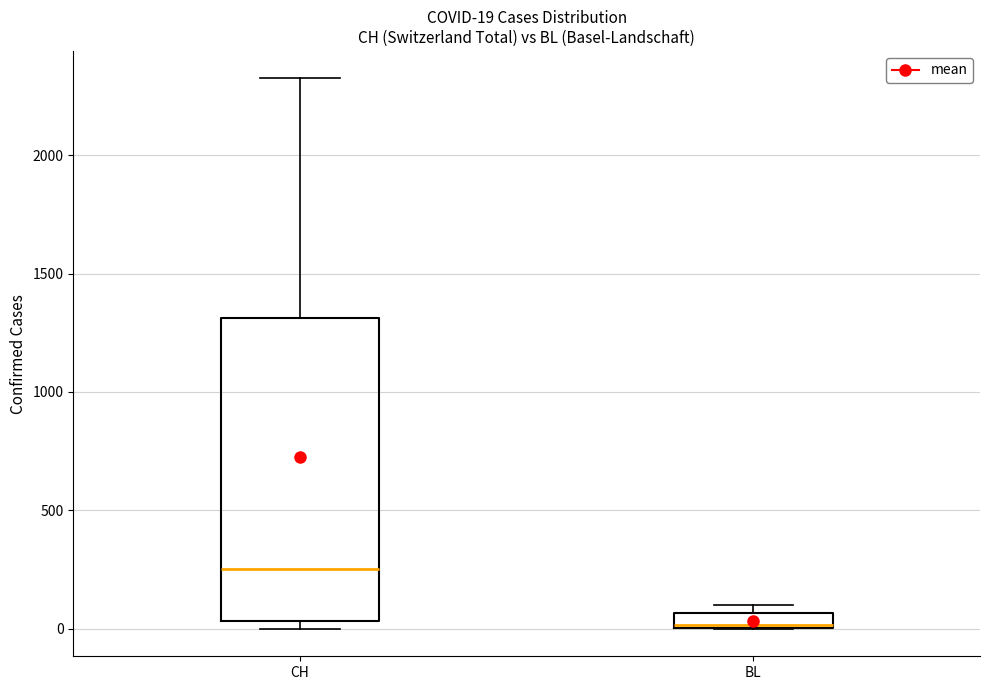

Which box is the tallest, from its lower edge to its upper edge?

CH